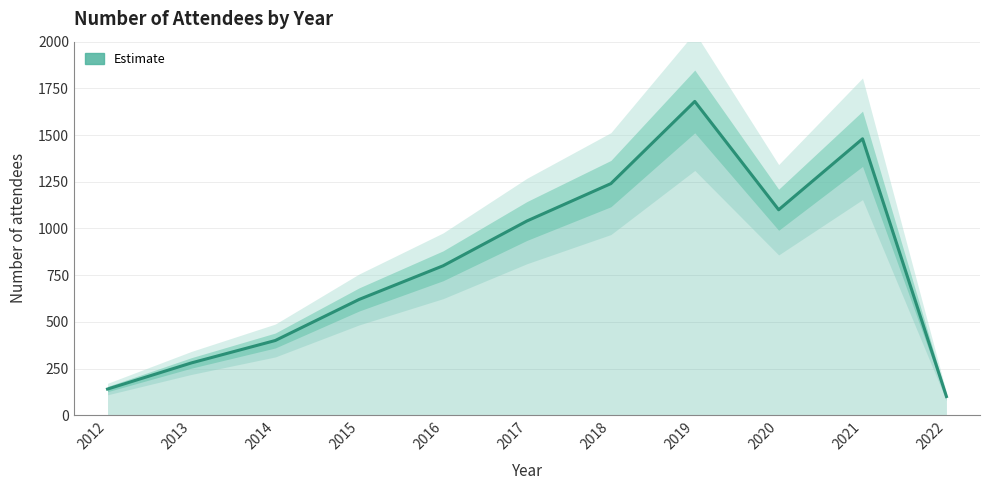

What is the maximum value shown in the chart?

1680